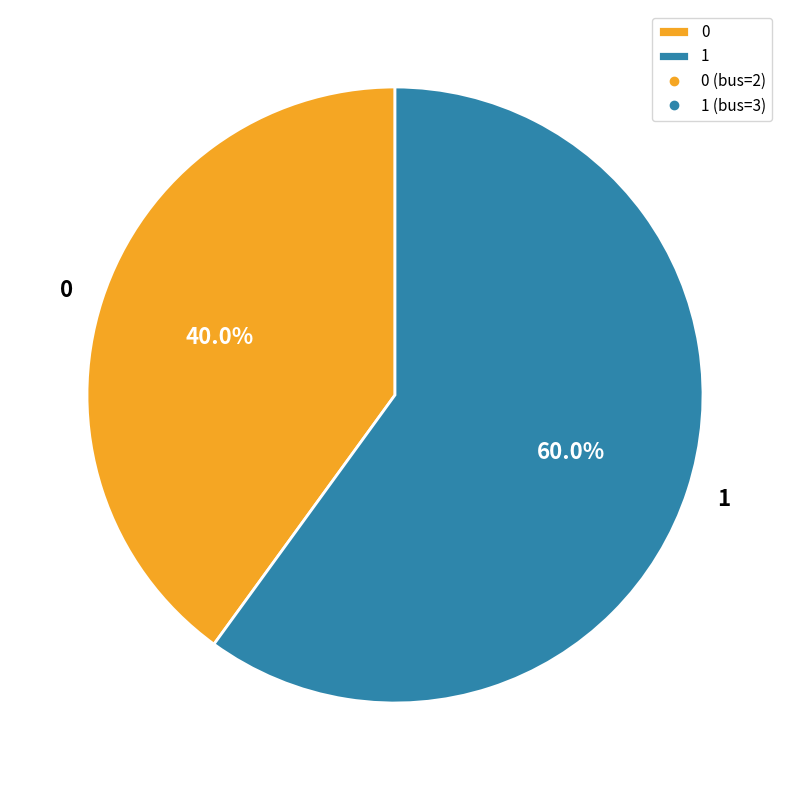

To the nearest percent, what portion does 0 represent?

40%